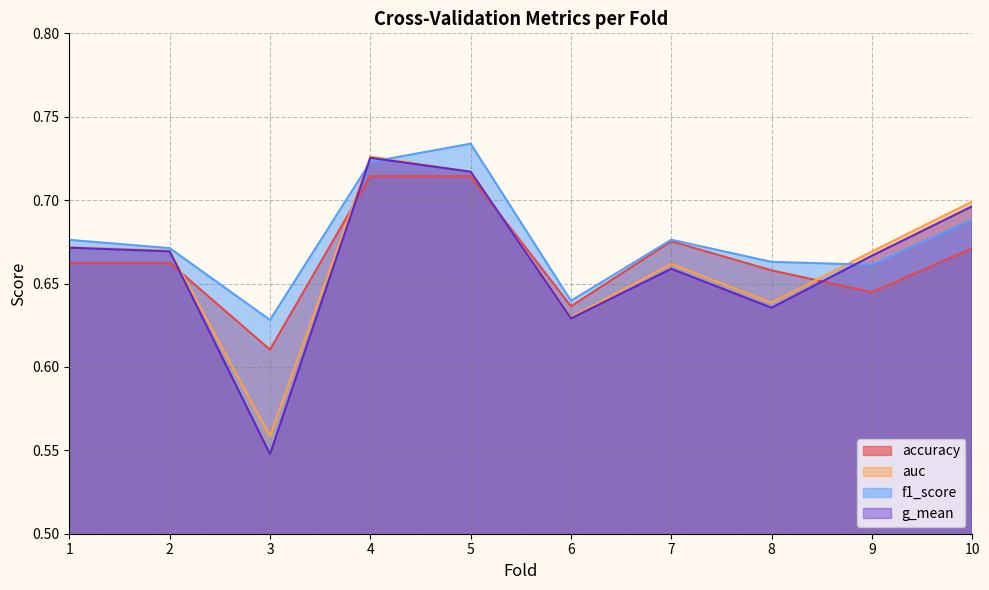

True or false: auc has more than 0 points higher than both neighbors.

True